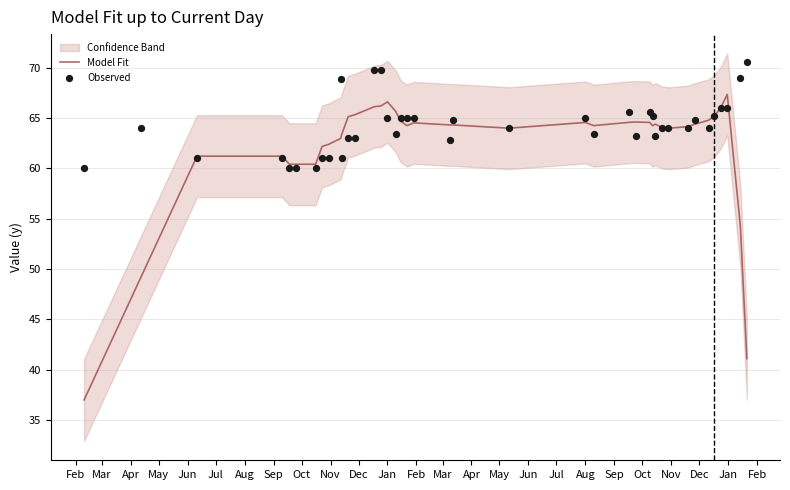

Which series has the widest spread of Y values?

Model Fit